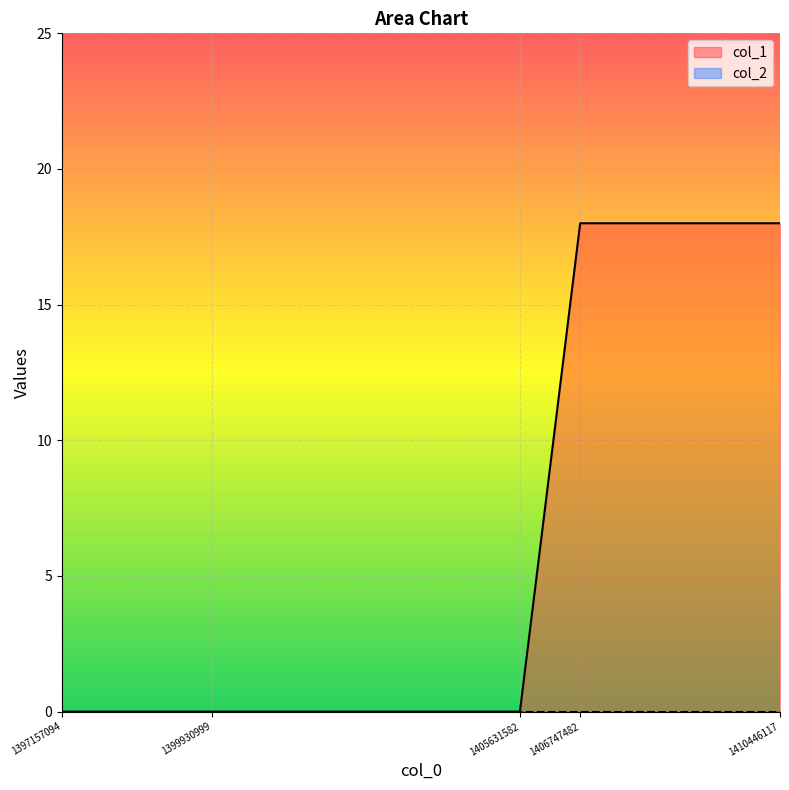

List the labels in order of value, smallest first.

1397157094, 1399930999, 1405631582, 1406747482, 1410446117